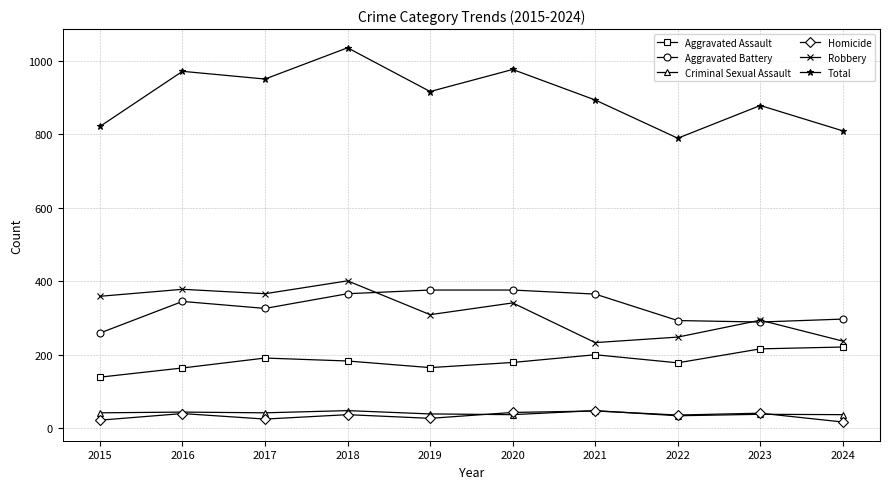

What is the spread (max minus min) of values at 2022?

755